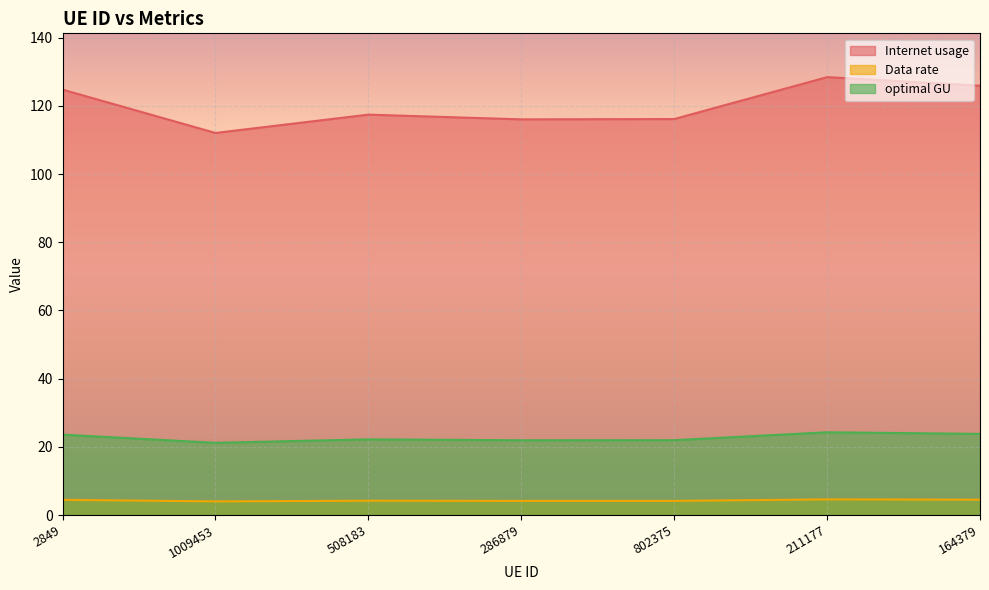

What is the value of the optimal GU point at the 7th from the left?

23.8